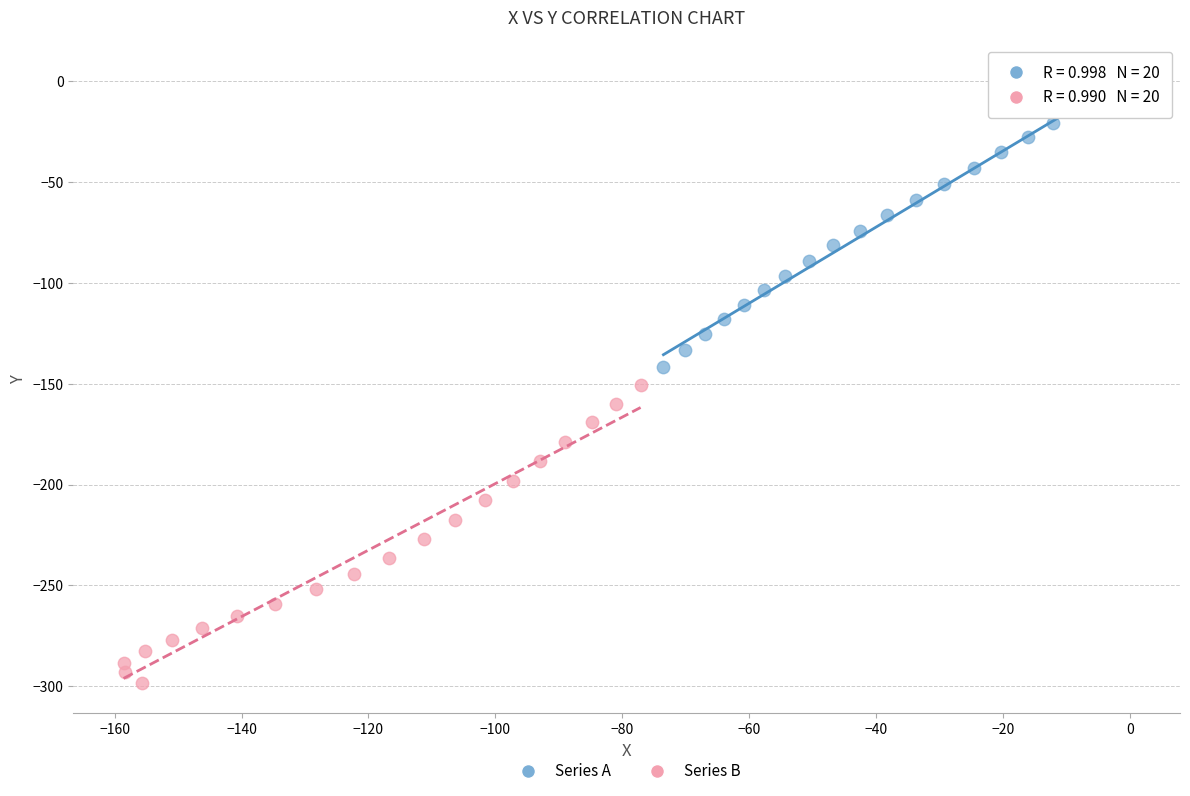

Which series contains the lowest Y value?

Series B